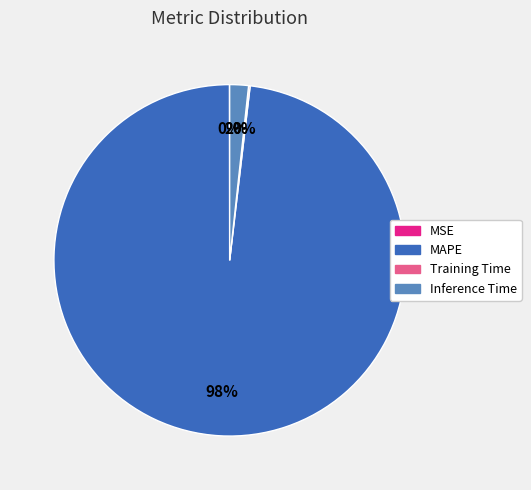

What is the majority slice?

MAPE